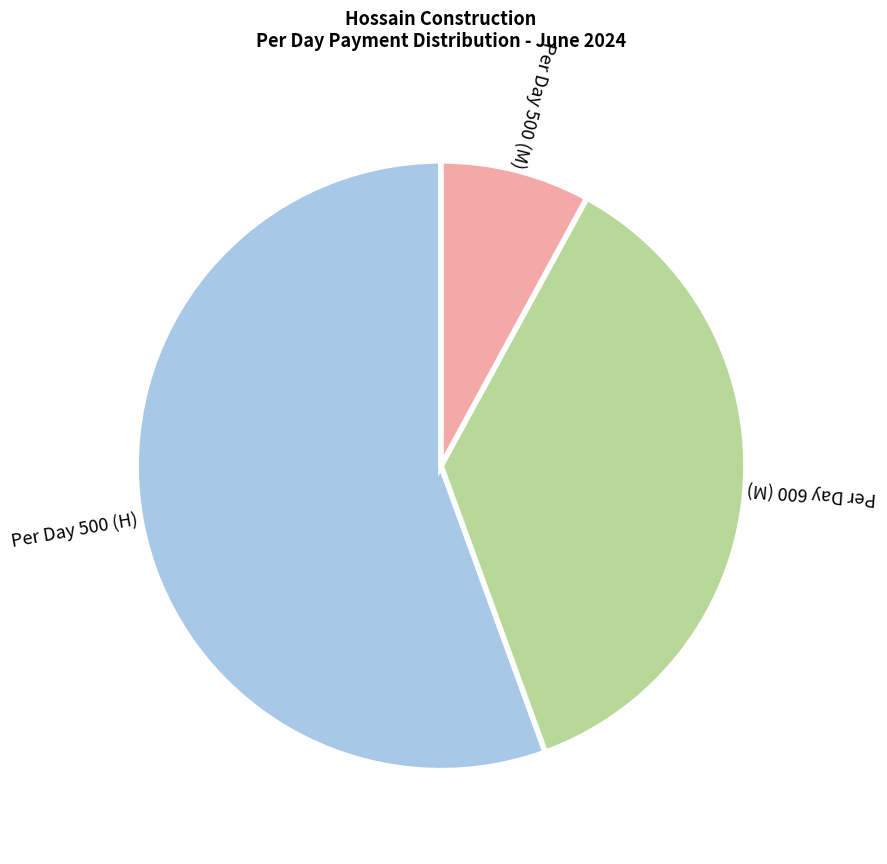

Between Per Day 500 (H) and Per Day 600 (M), which is larger?

Per Day 500 (H)